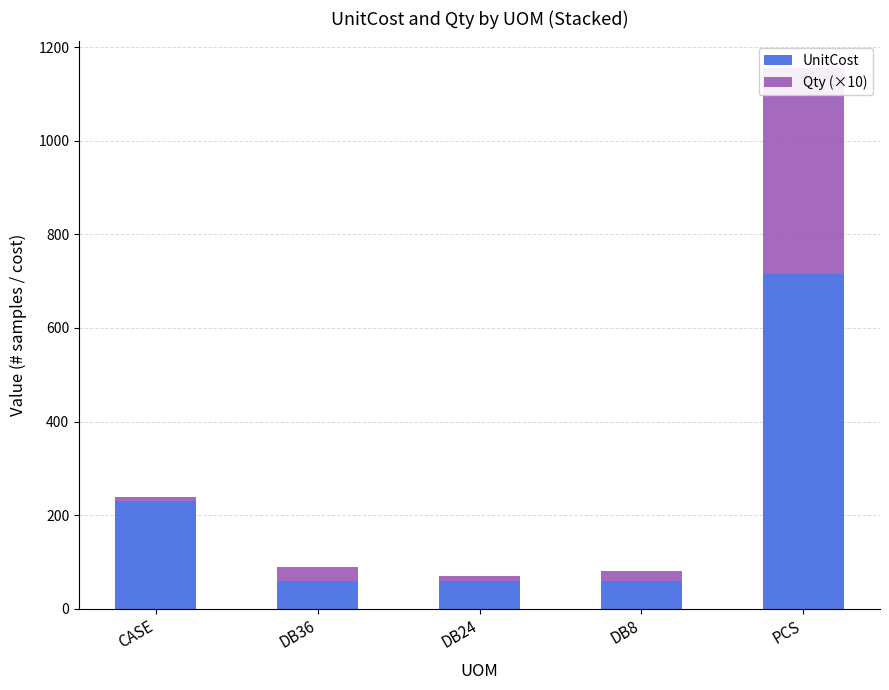

What position from the right is PCS?

1